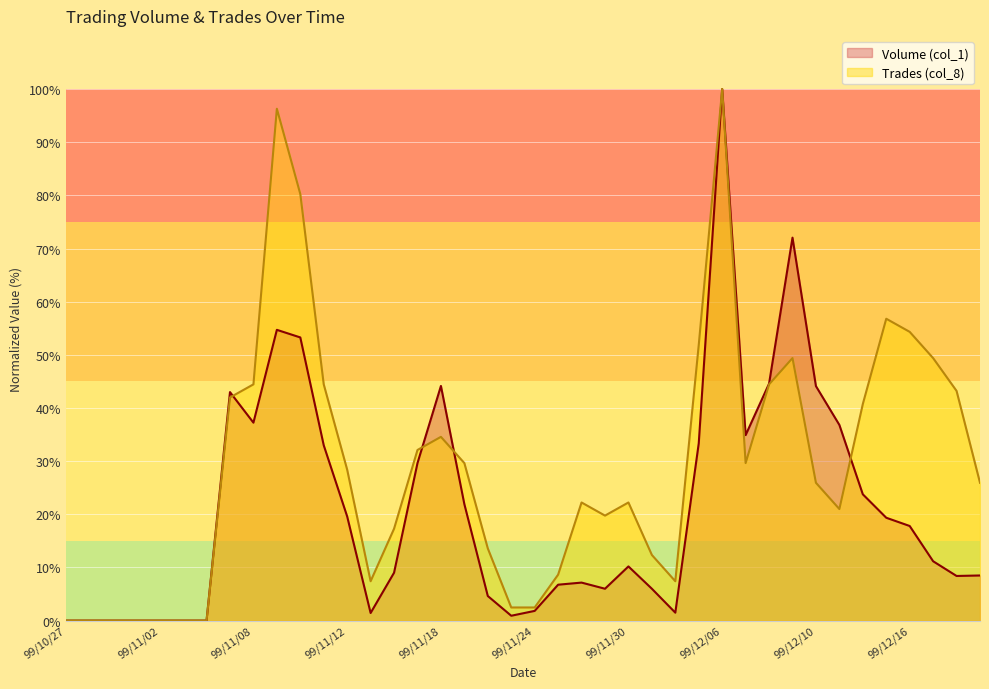

Rank the series by their maximum value, from highest to lowest.

Volume (col_1), Trades (col_8)